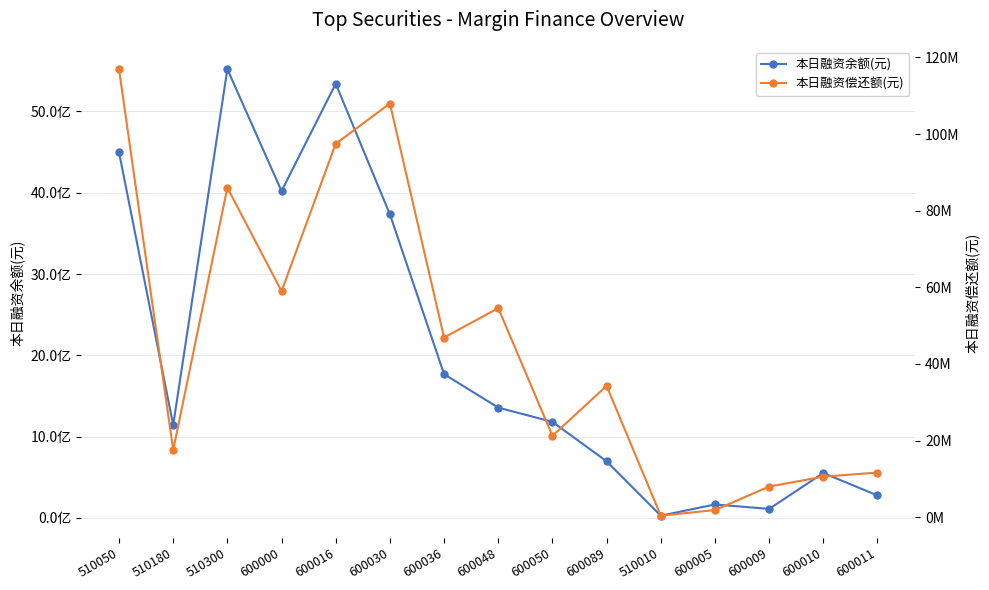

What is the sum of all 本日融资偿还额(元) values?

674247566